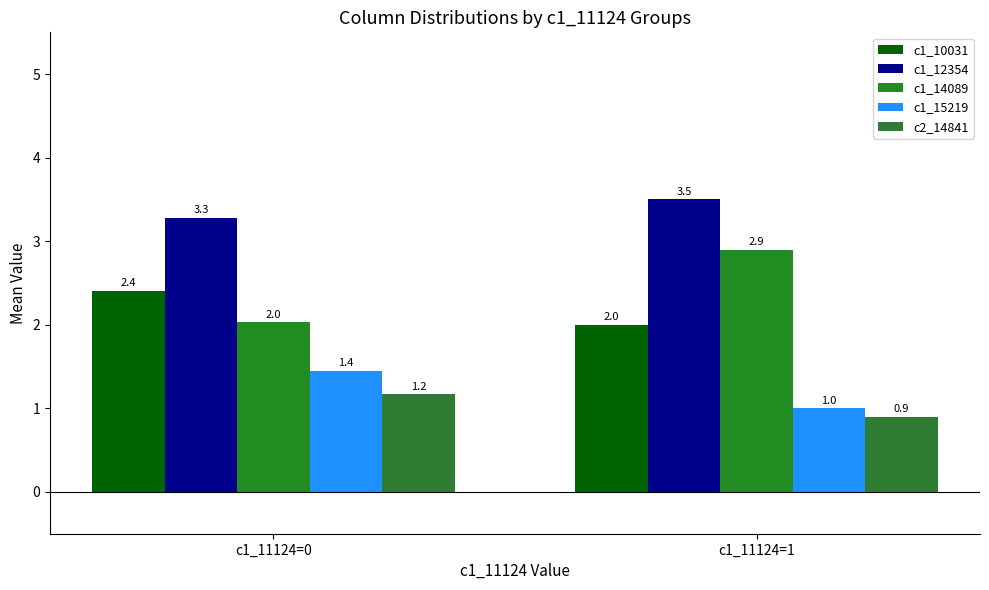

The value of c1_15219 at c1_11124=0 is 1.4. True or false?

True